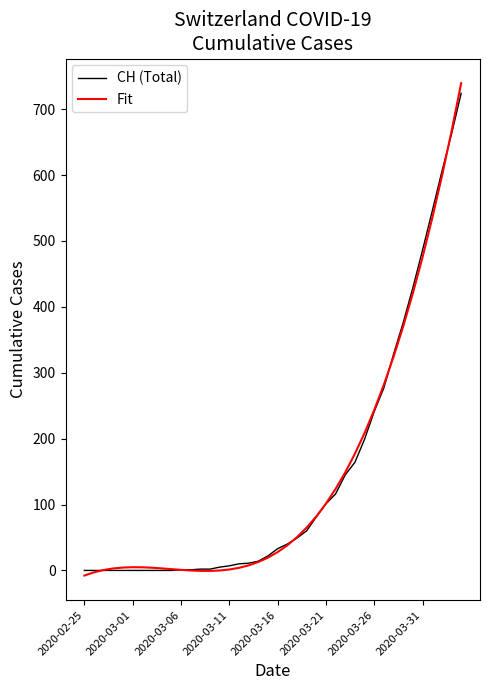

Which series has the widest spread of values?

Fit